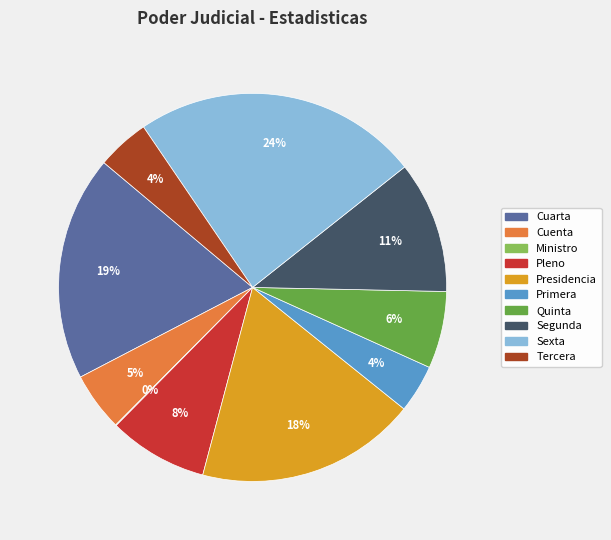

Which slice is the largest?

Sexta